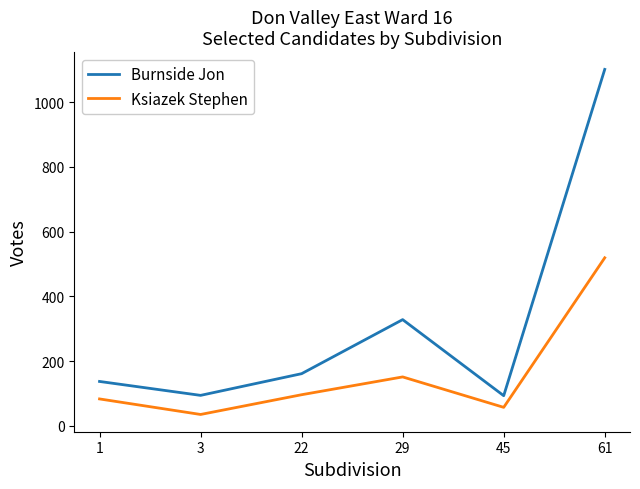

At which label does Ksiazek Stephen reach its minimum?

3